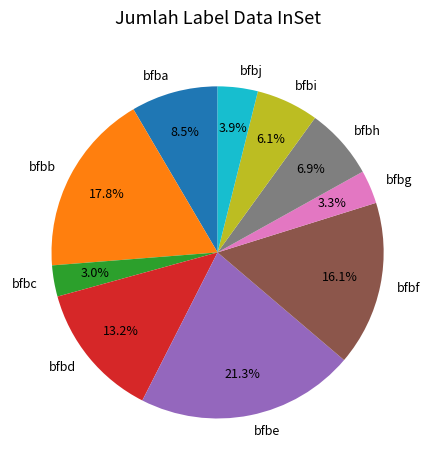

True or false: bfbi accounts for 6% of the total.

True